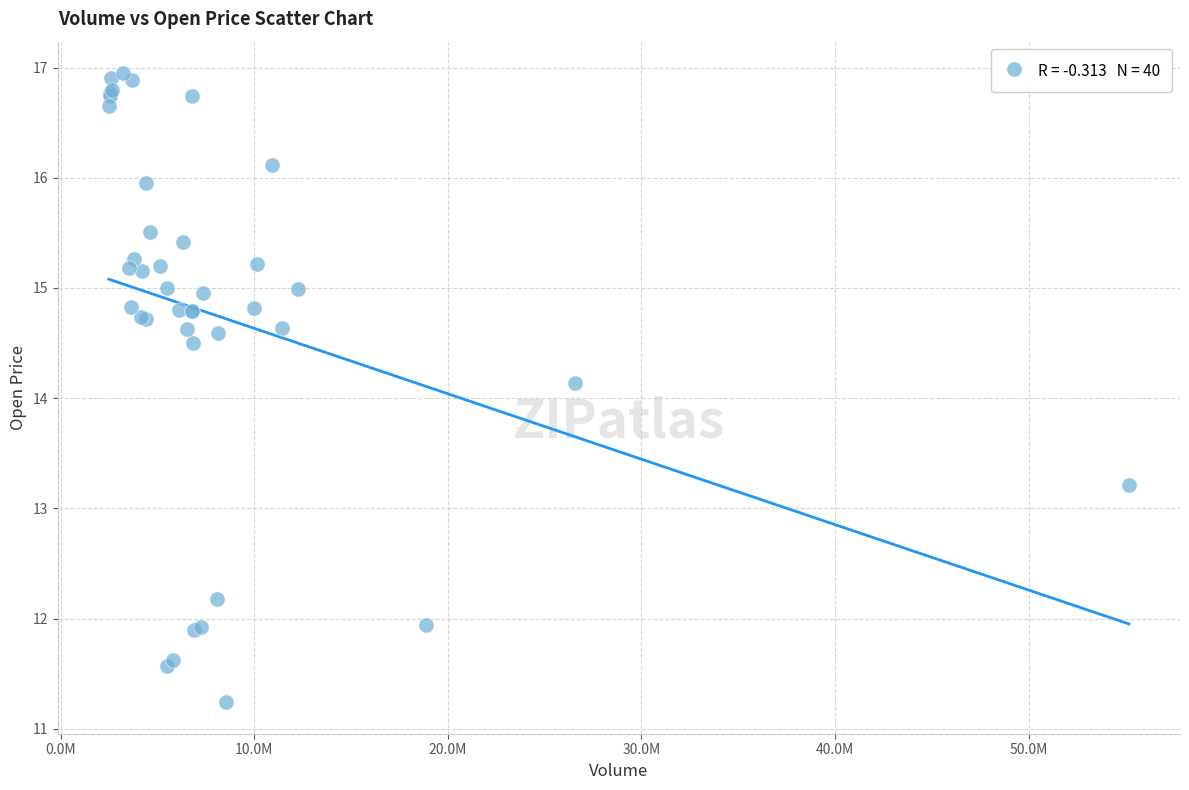

What Y value in the scatter plot is closest to 14?

14.1